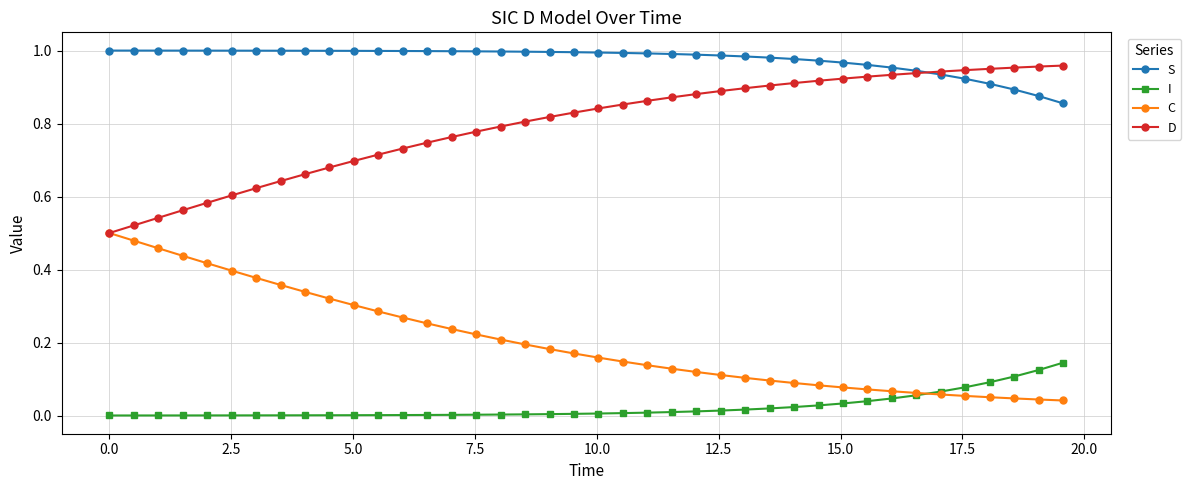

True or false: I and S cross at least once.

False